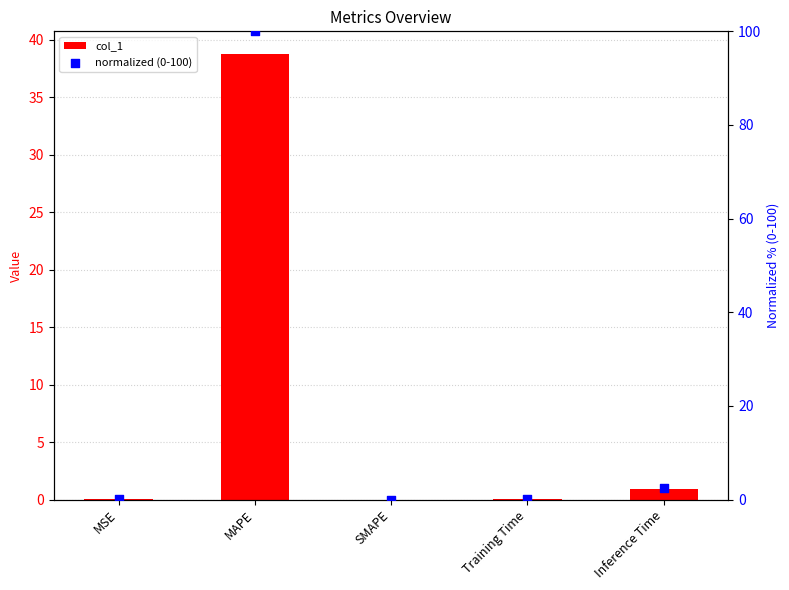

Which series has the widest spread of Y values?

normalized (0-100)